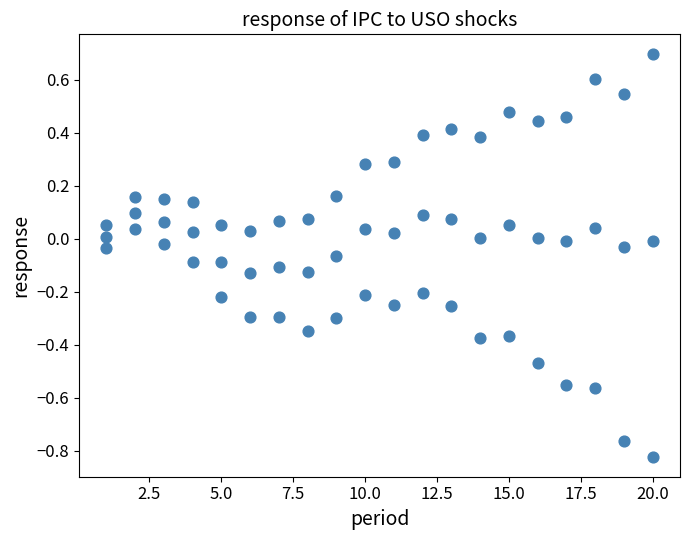

How many points are shown in the scatter plot?

60